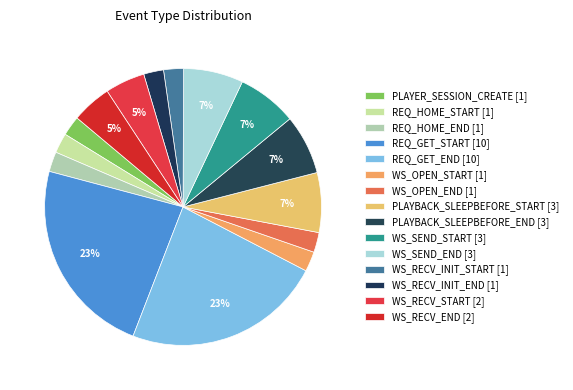

How many segments does this pie chart have?

15